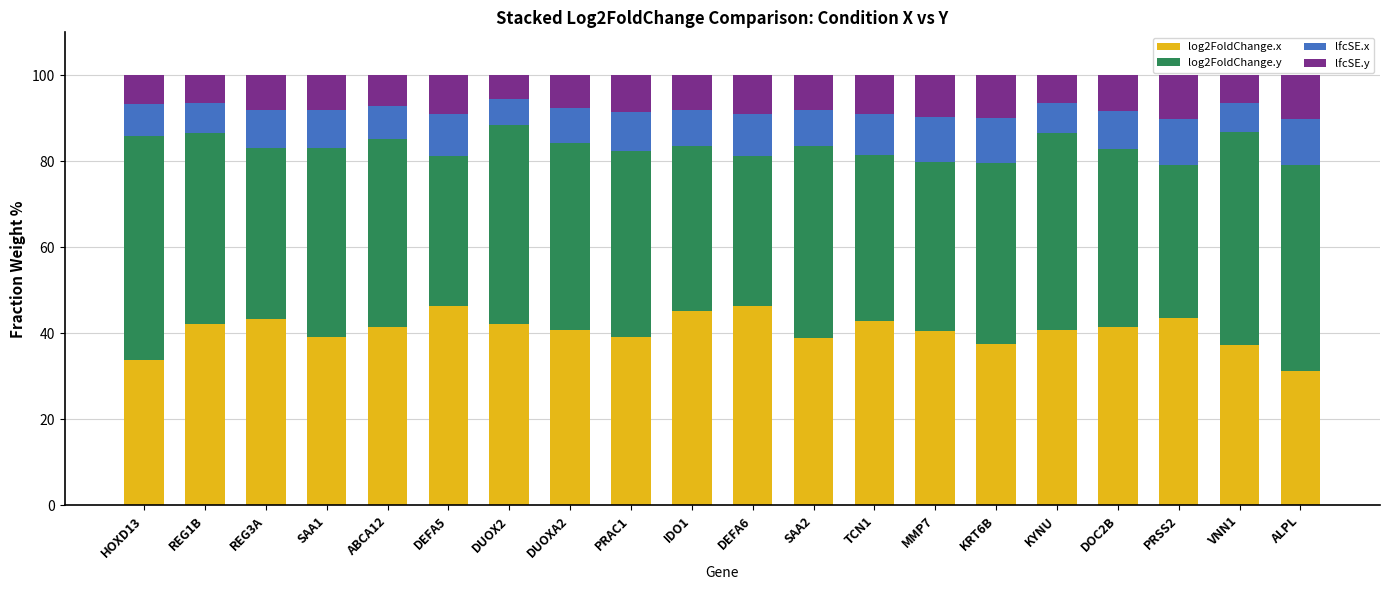

Which category has the lowest value in the log2FoldChange.x series?

ALPL